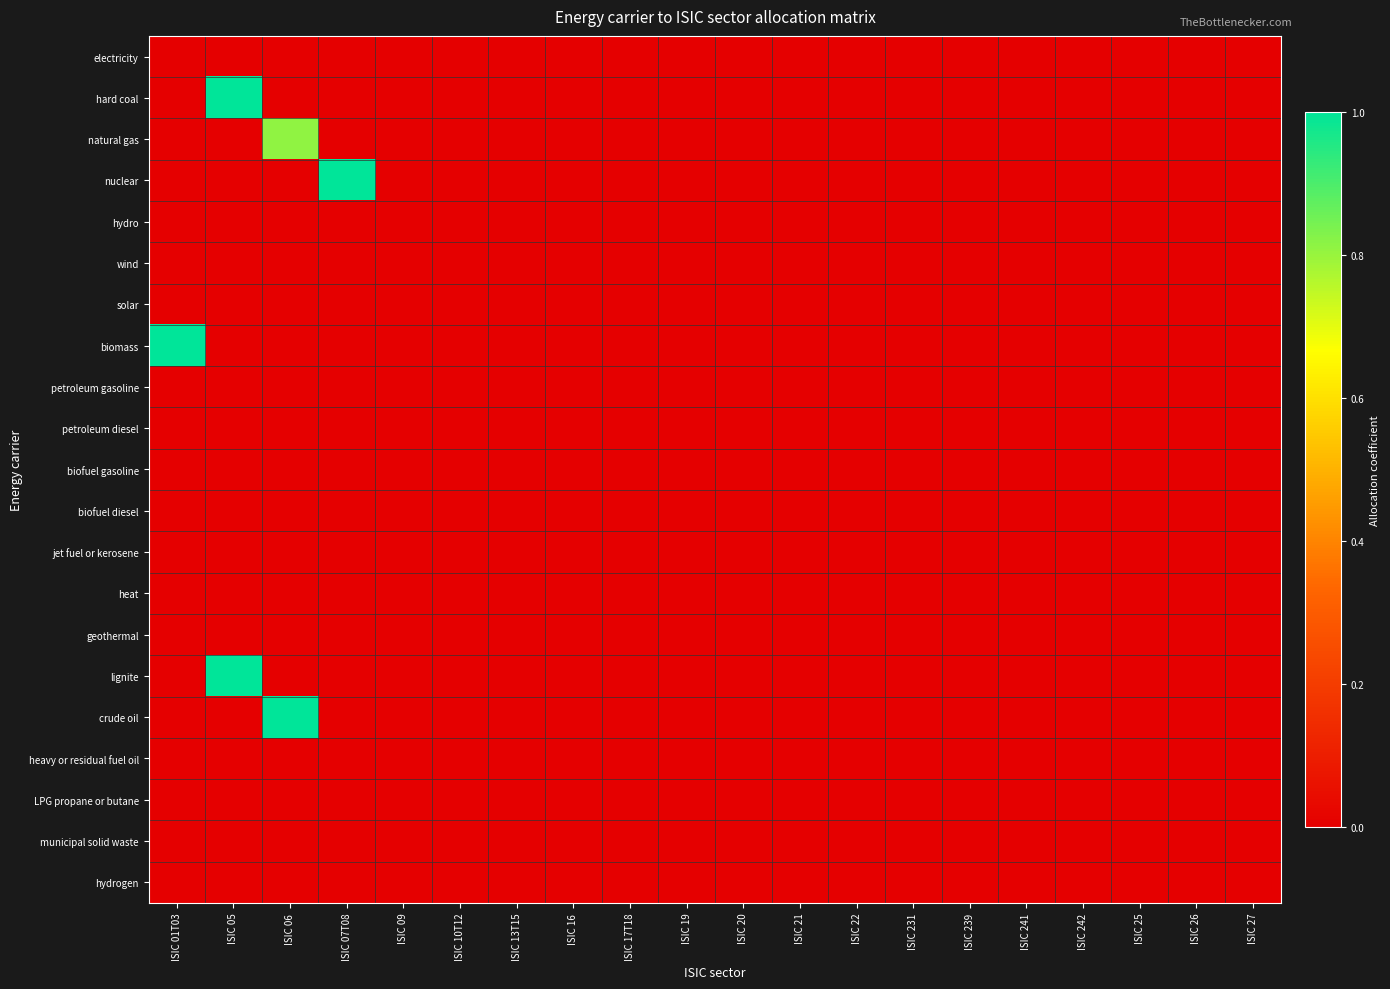

At which category is the sum across all series the highest?

ISIC 05